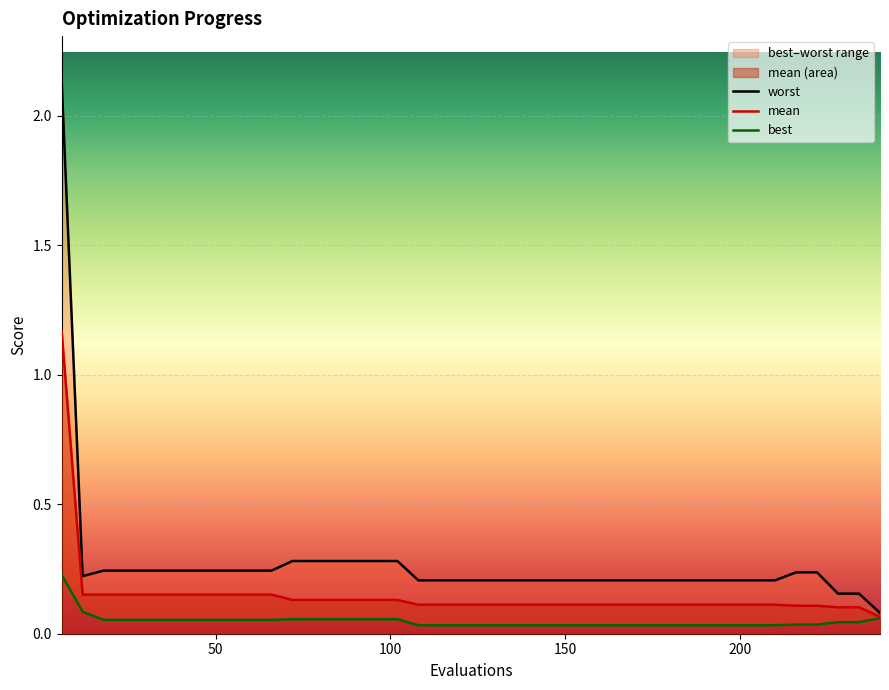

True or false: worst and mean cross at least once.

False